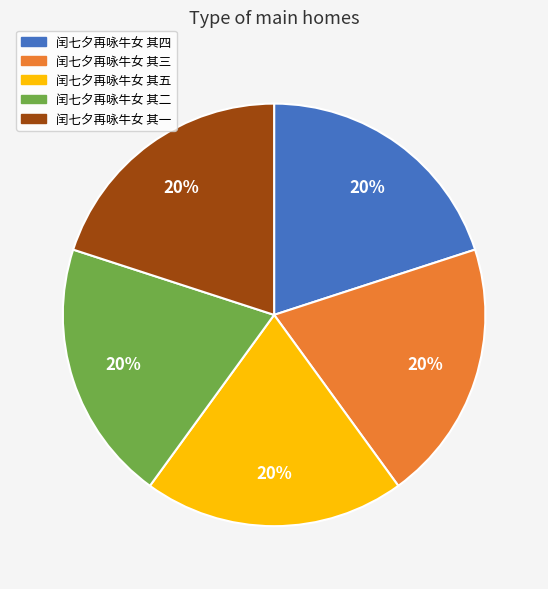

To the nearest percent, what is the average slice percentage?

20%